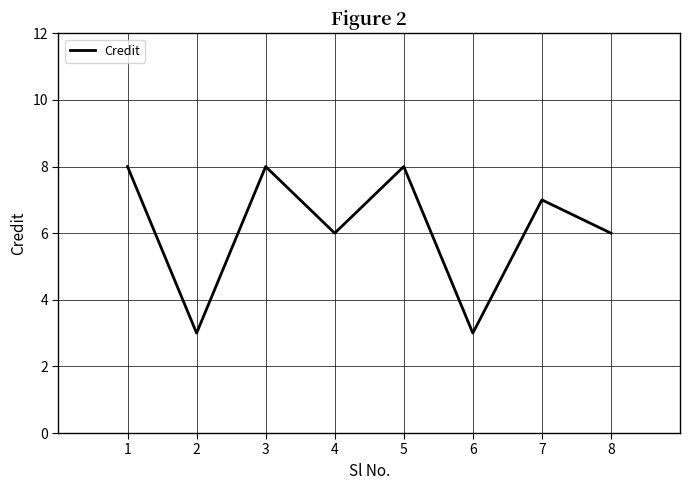

Which has a higher value, 5 or 8?

5